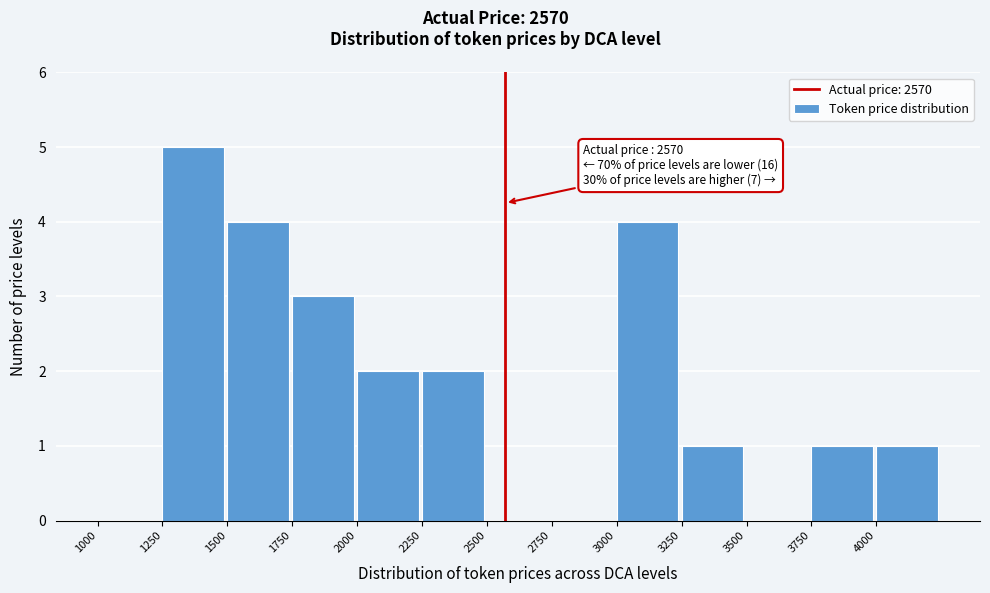

Over which range of the x-axis is the bar tallest?

1250 to 1500